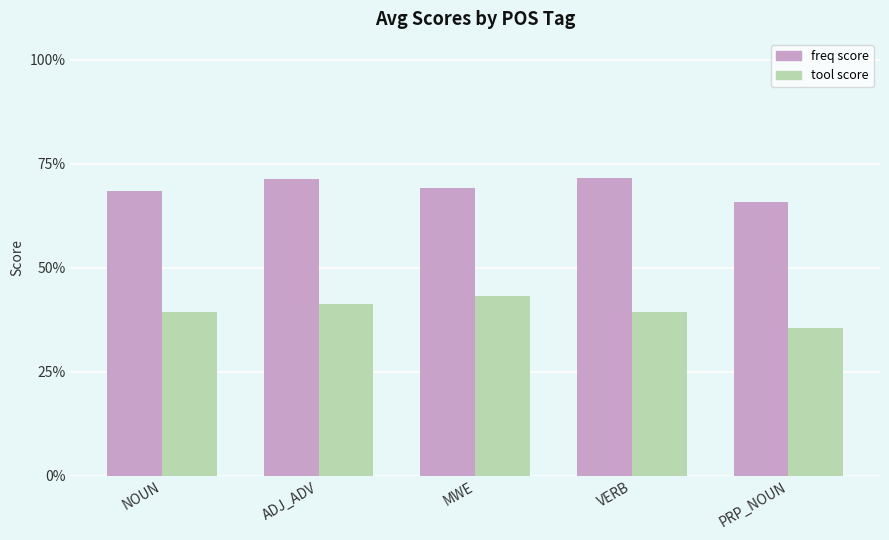

What is the value of the freq score bar at the 5th from the left?

0.7